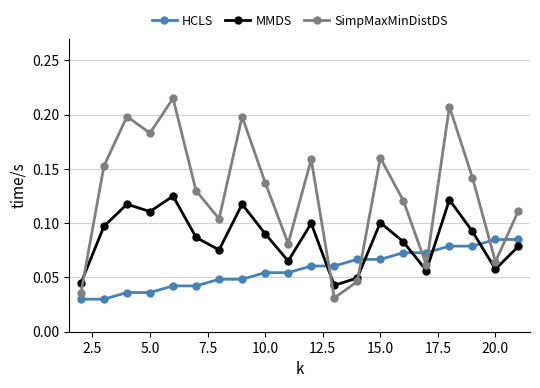

At how many categories does at least one series exceed 0?

20